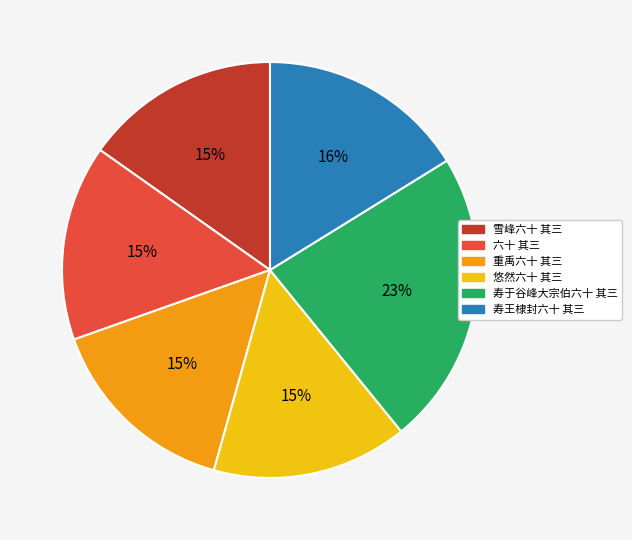

Is there a majority slice in this chart?

No